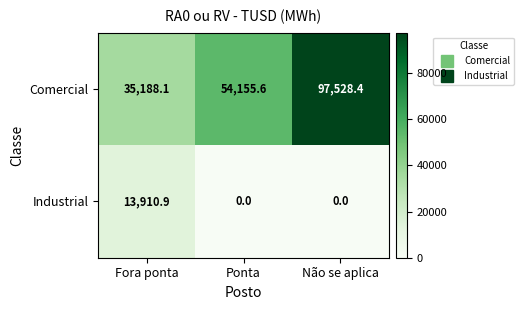

Count the number of categories in the chart.

3